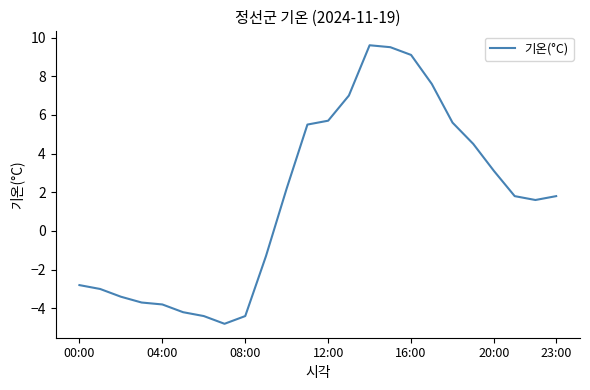

What is the greatest value displayed?

9.6